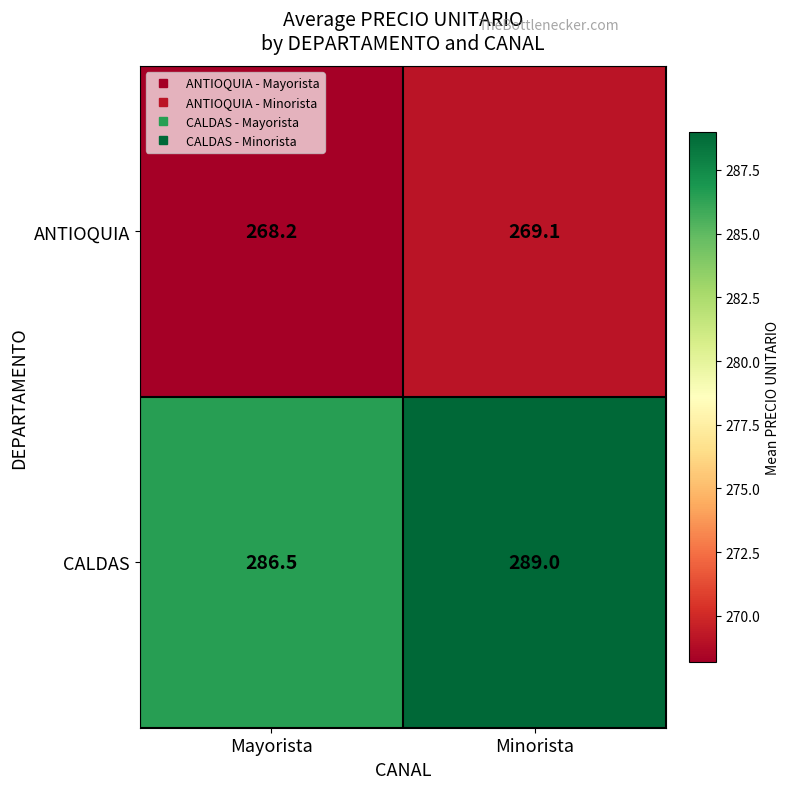

The value of ANTIOQUIA at Mayorista is 54.0. True or false?

False